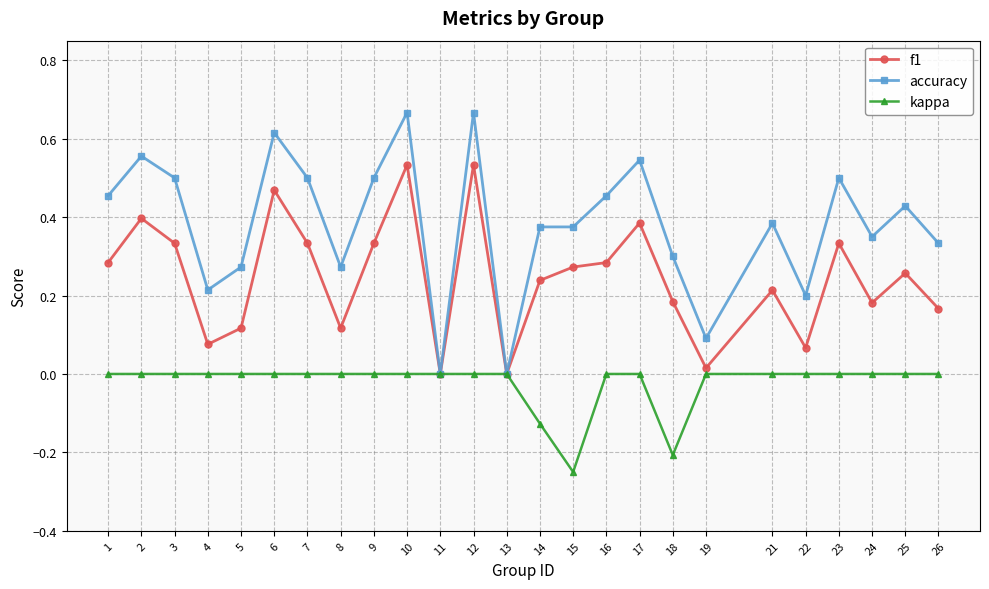

At which label does kappa reach its minimum?

15